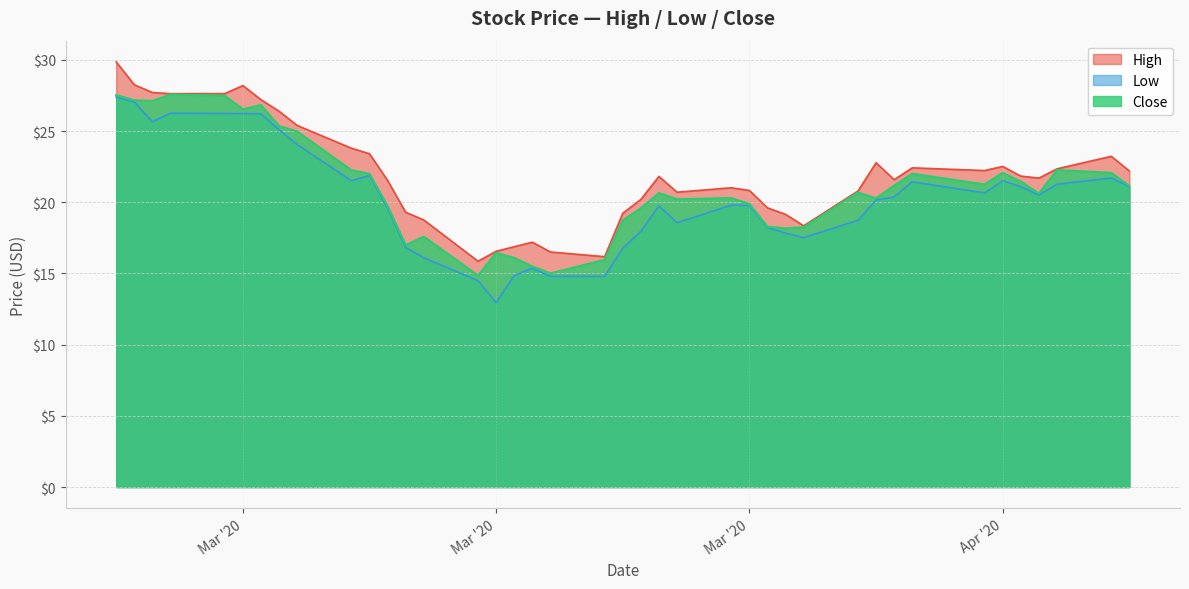

At which category is the sum across all series the highest?

2020-02-25